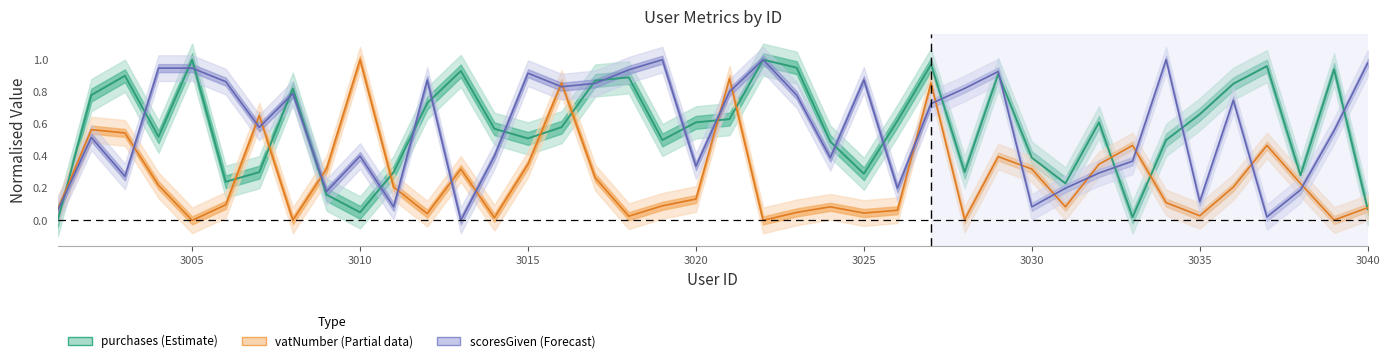

Is it true that vatNumber equals 0.0 at 3025?

True